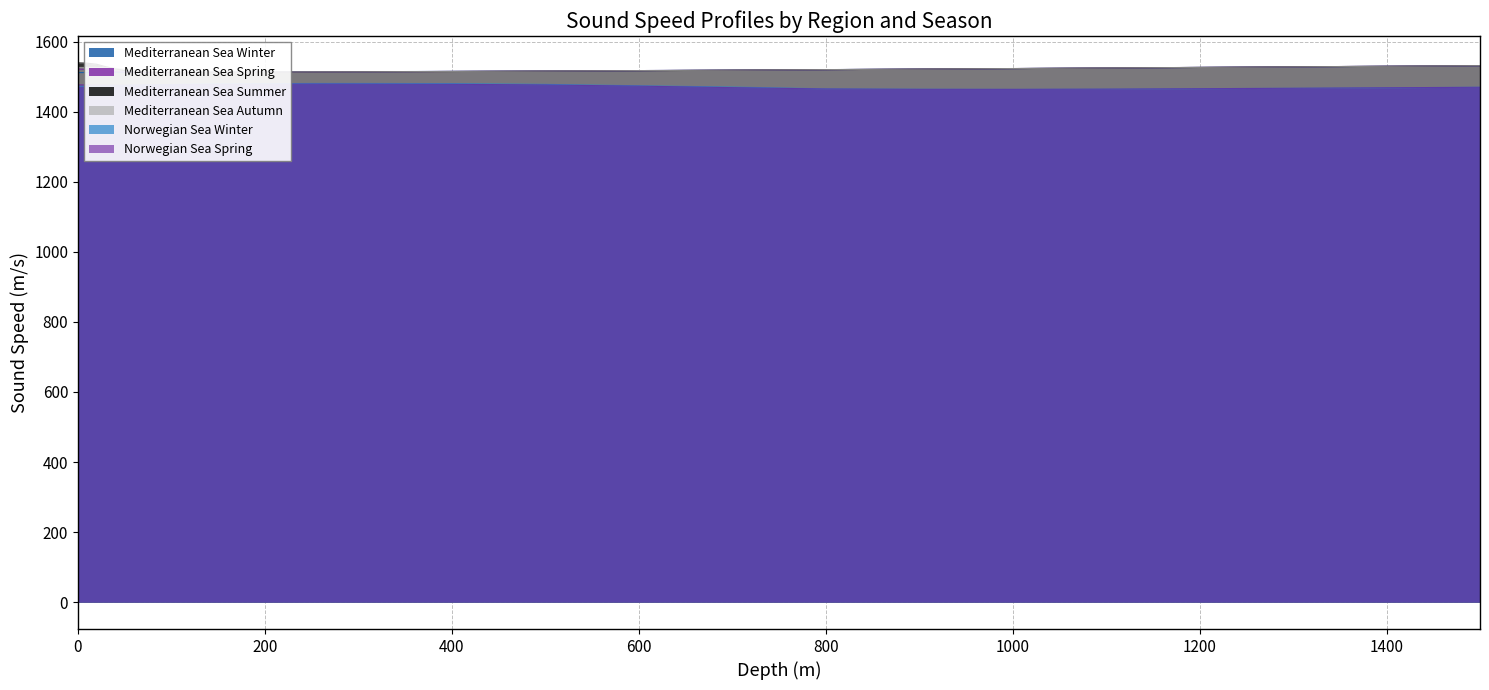

Which series has the widest spread of values?

Mediterranean Sea Summer